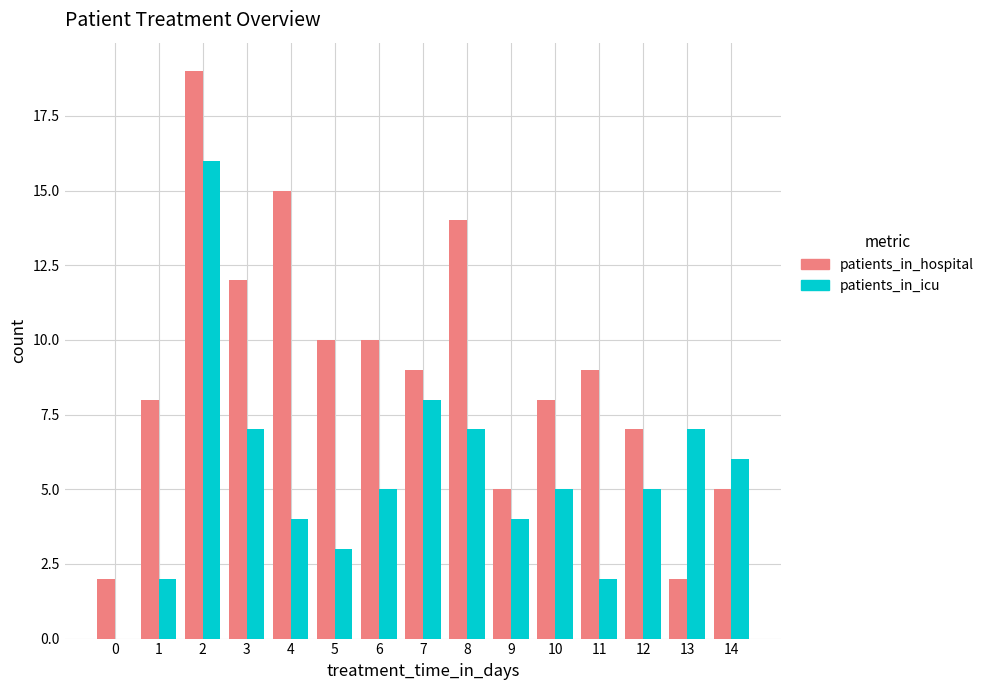

Reading right to left, transcribe all the data shown in this chart.

patients_in_hospital: 14=5	13=2	12=7	11=9	10=8	9=5	8=14	7=9	6=10	5=10	4=15	3=12	2=19	1=8	0=2
patients_in_icu: 14=6	13=7	12=5	11=2	10=5	9=4	8=7	7=8	6=5	5=3	4=4	3=7	2=16	1=2	0=0